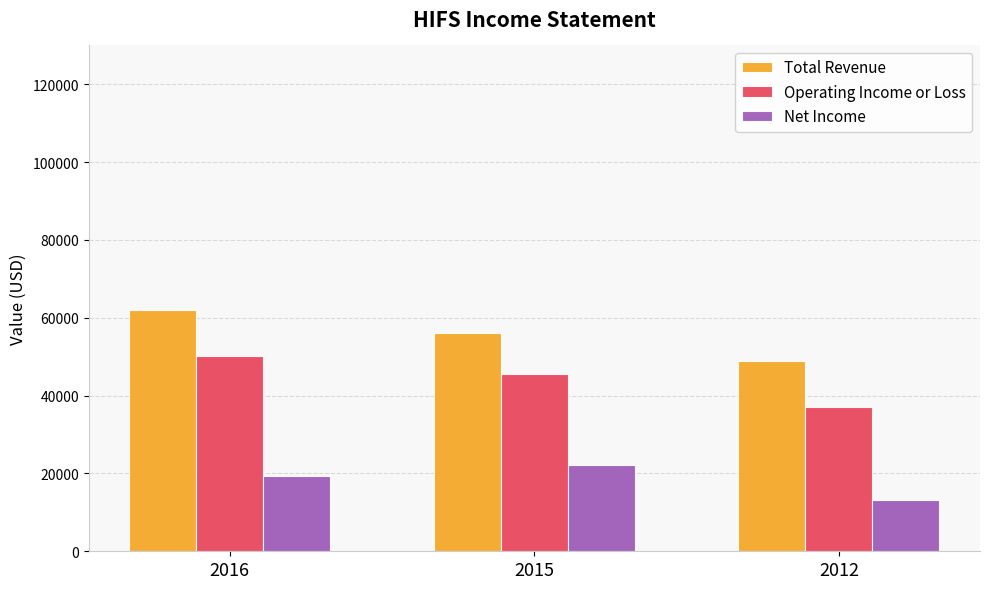

The Operating Income or Loss series shows 9632 at 2012. True or false?

False